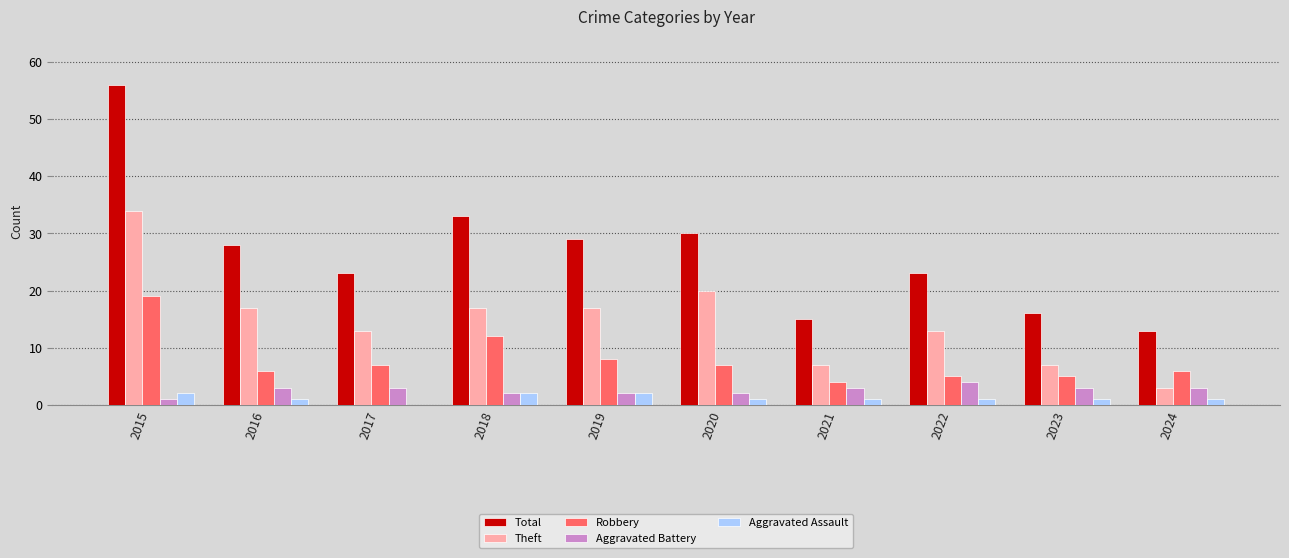

Between 2015 and 2023, which series saw the biggest shift?

Total